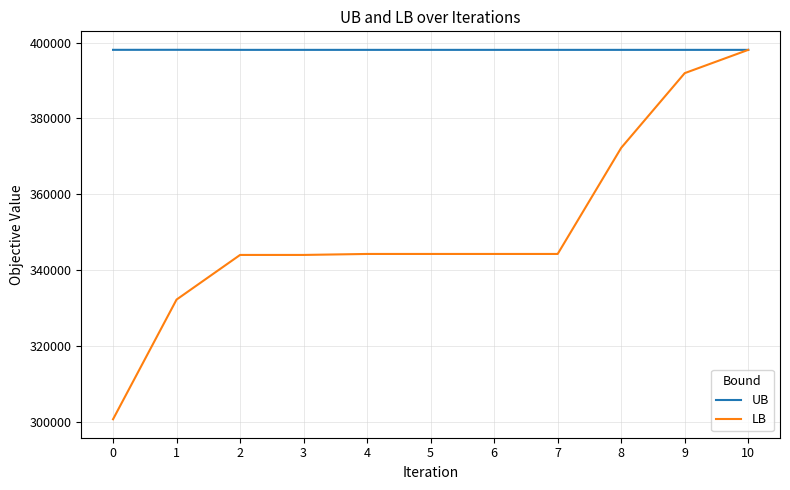

What is the sum of all UB values?

4378993.0